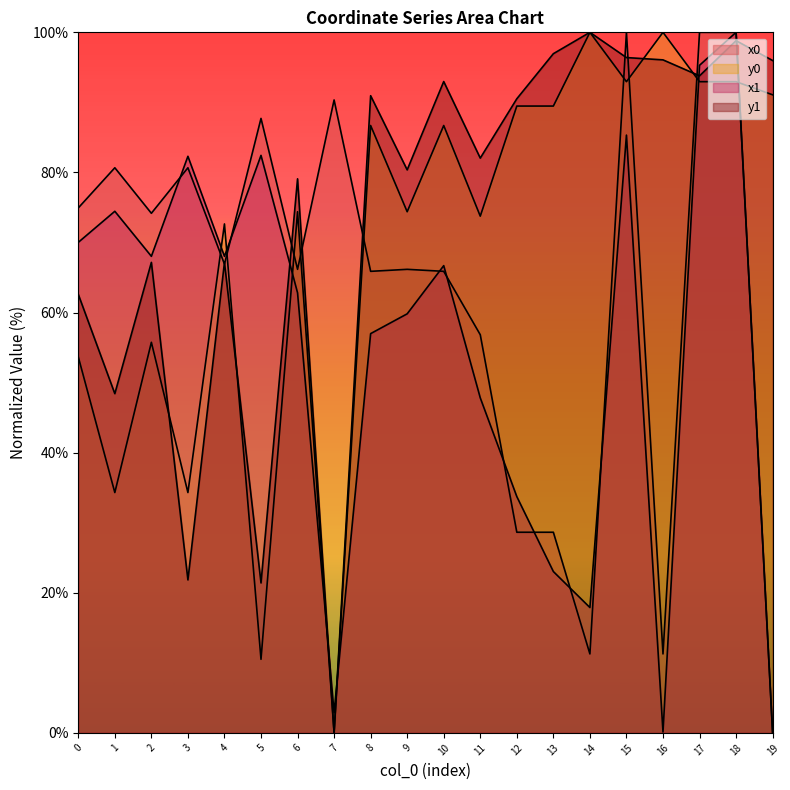

What are all the series names shown in the legend?

x0, y0, x1, y1